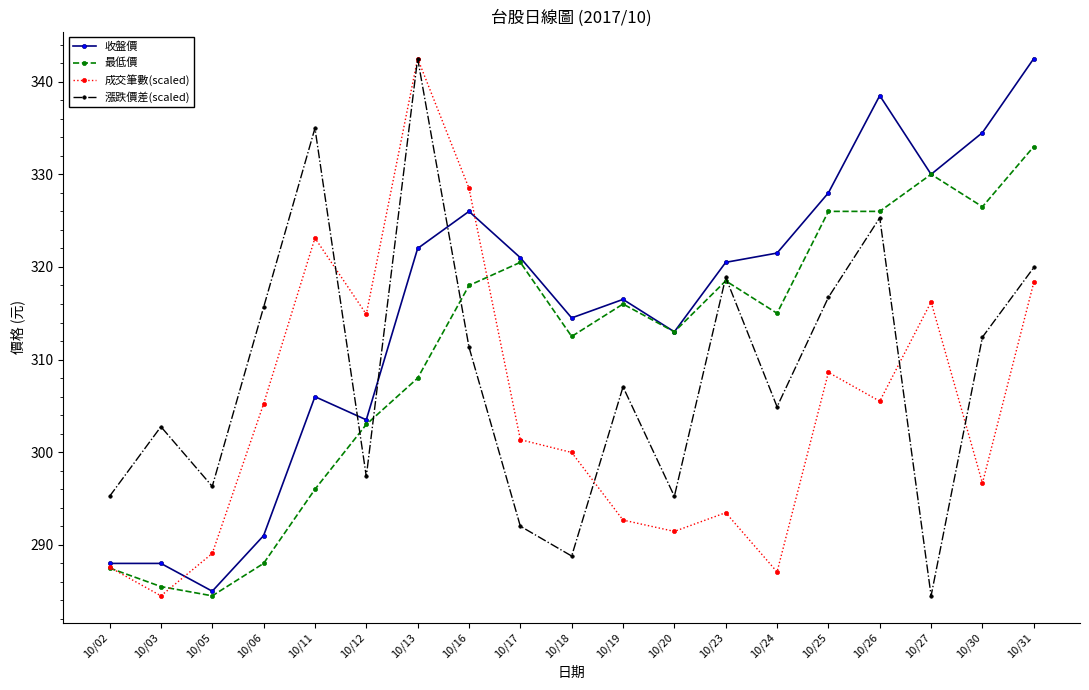

At which label is 漲跌價差(scaled) closest to 313?

10/30